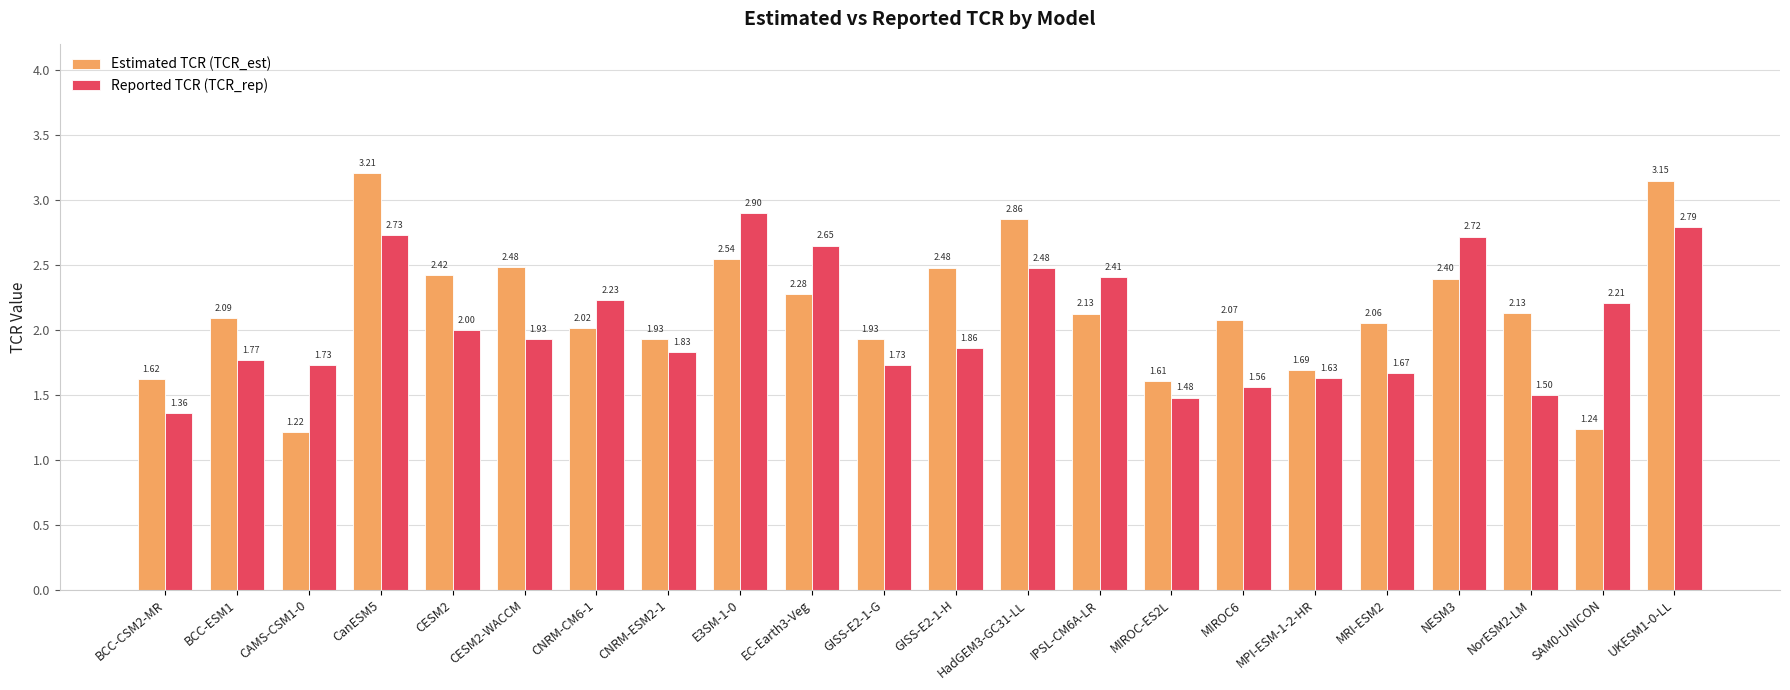

What is the spread (max minus min) of values at BCC-ESM1?

0.3